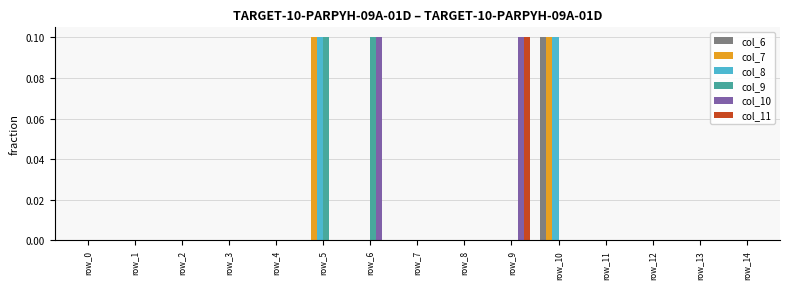

Does the chart contain stacked bars?

No